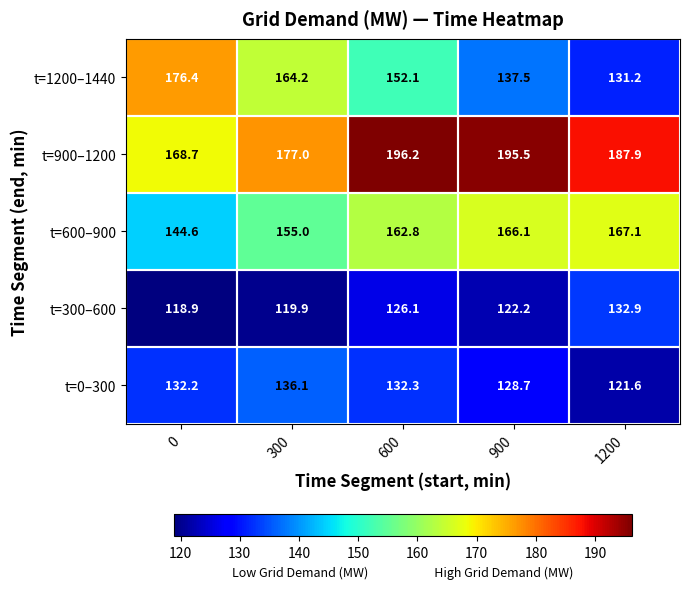

Read the t=600–900 value at 300.

155.0